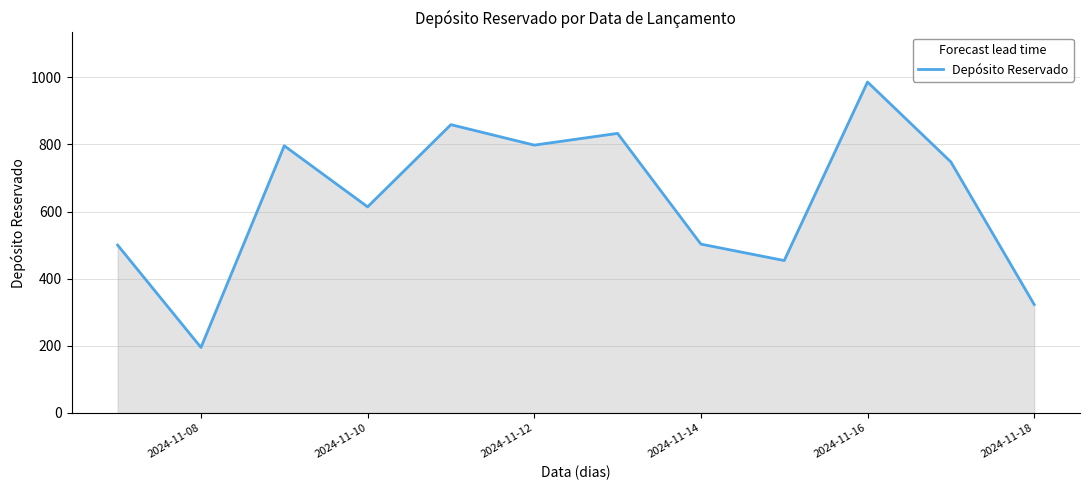

What is the smallest value displayed?

195